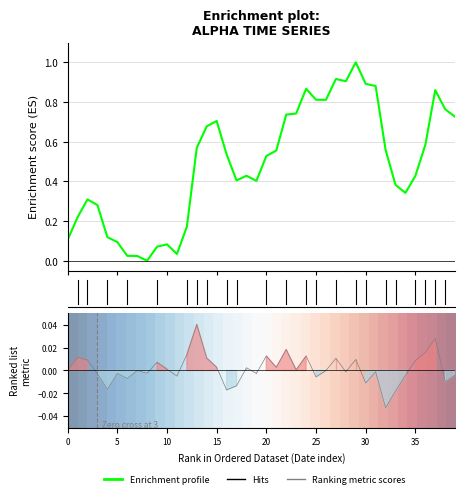

The row_0 series shows 0.3 at 35. True or false?

False